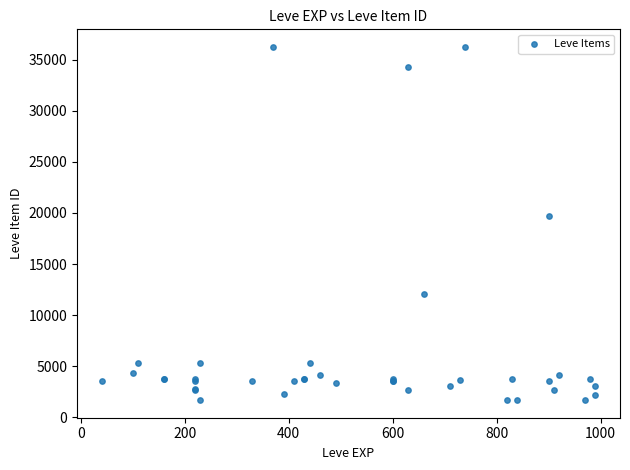

What Y value in the scatter plot is closest to 18967?

19744